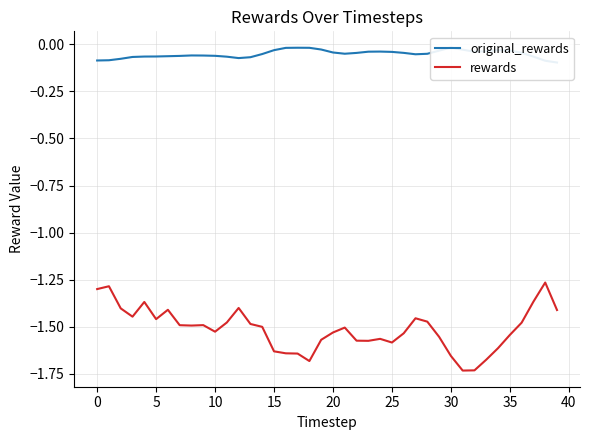

What is the value of the rewards point at the 2nd from the left?

-1.3